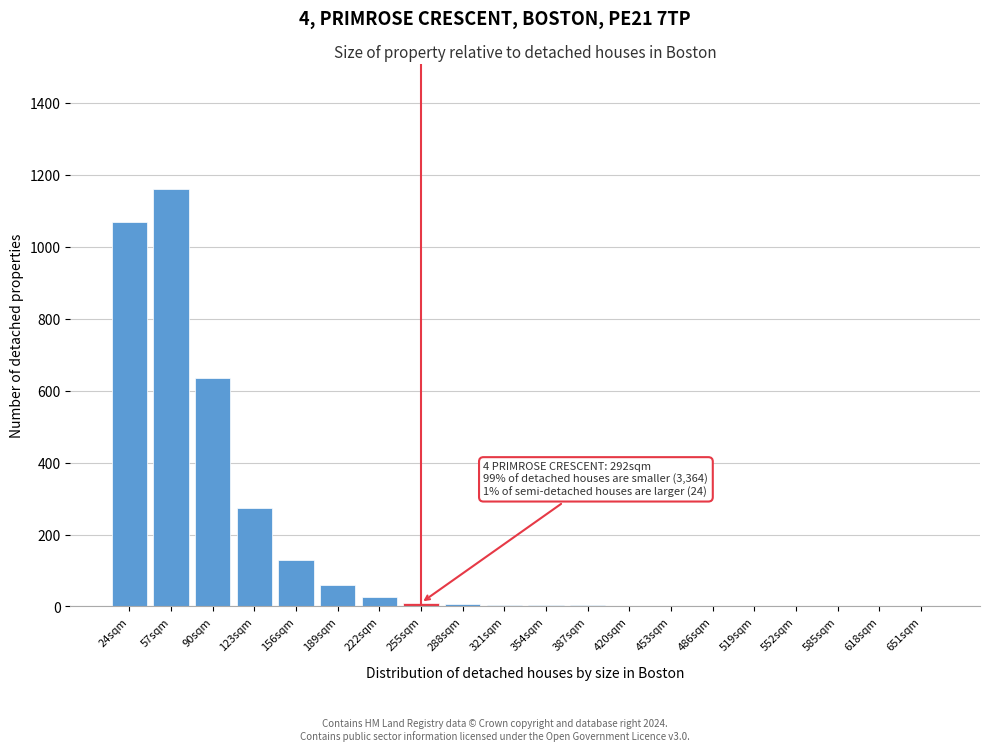

Which category has the highest value across all series?

57sqm